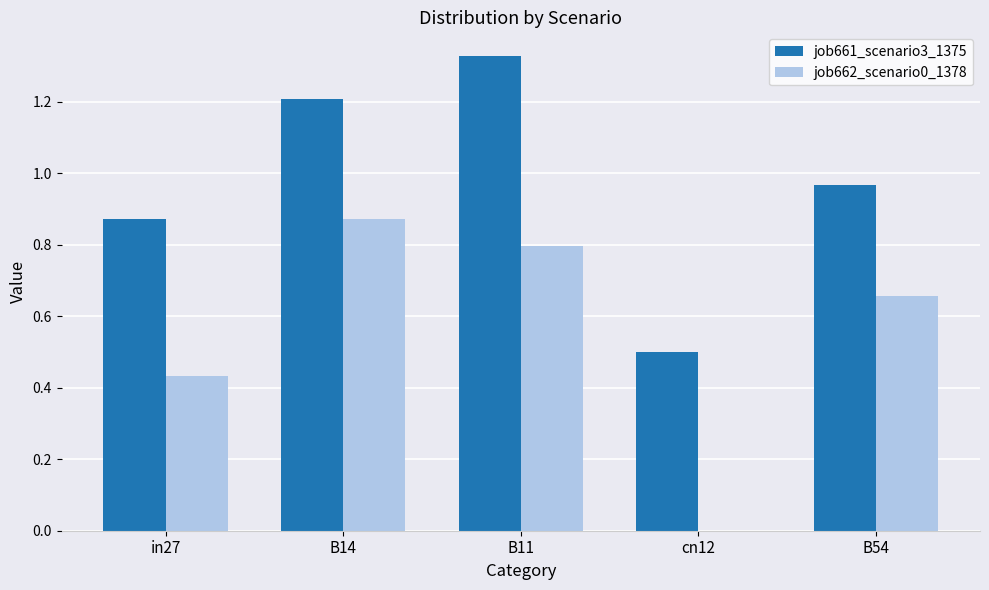

Count the number of categories in the chart.

5